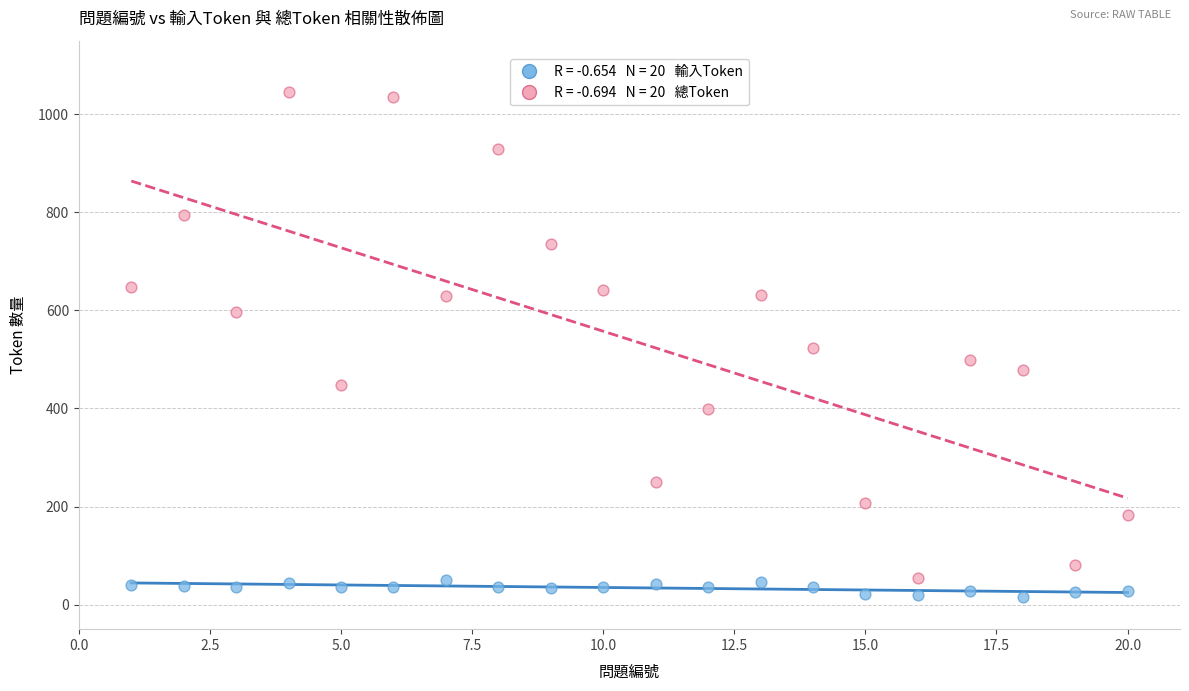

Across all data points, what is the range of X values (max minus min)?

19